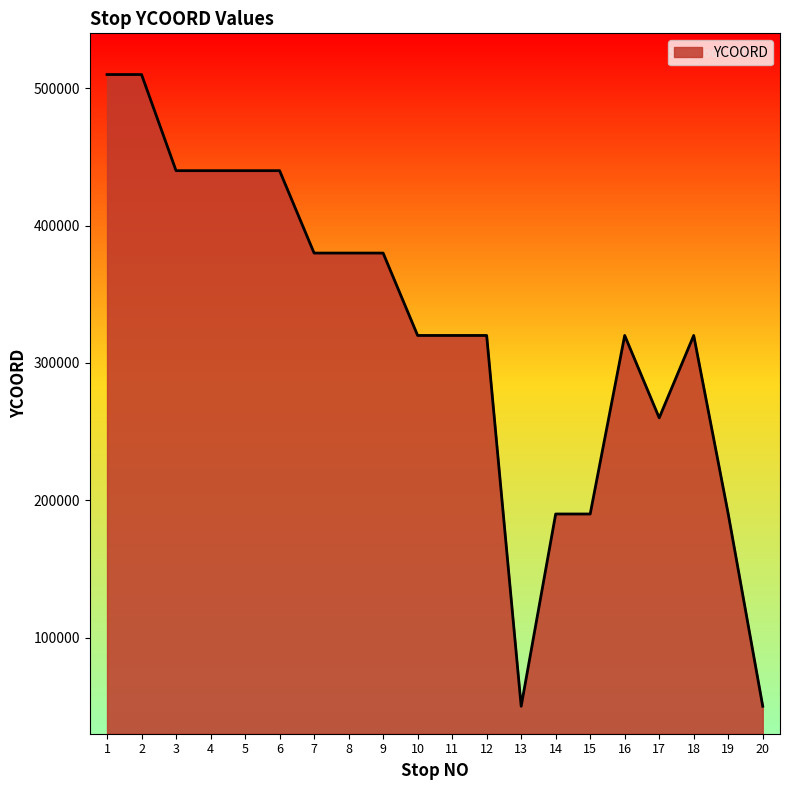

Where does the data first go above 320000?

1